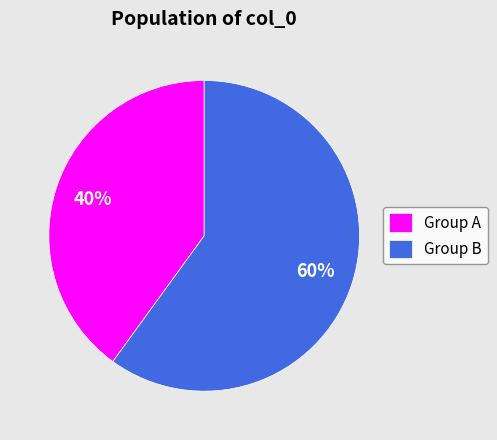

Is it true that Group A is 40% of the pie?

True